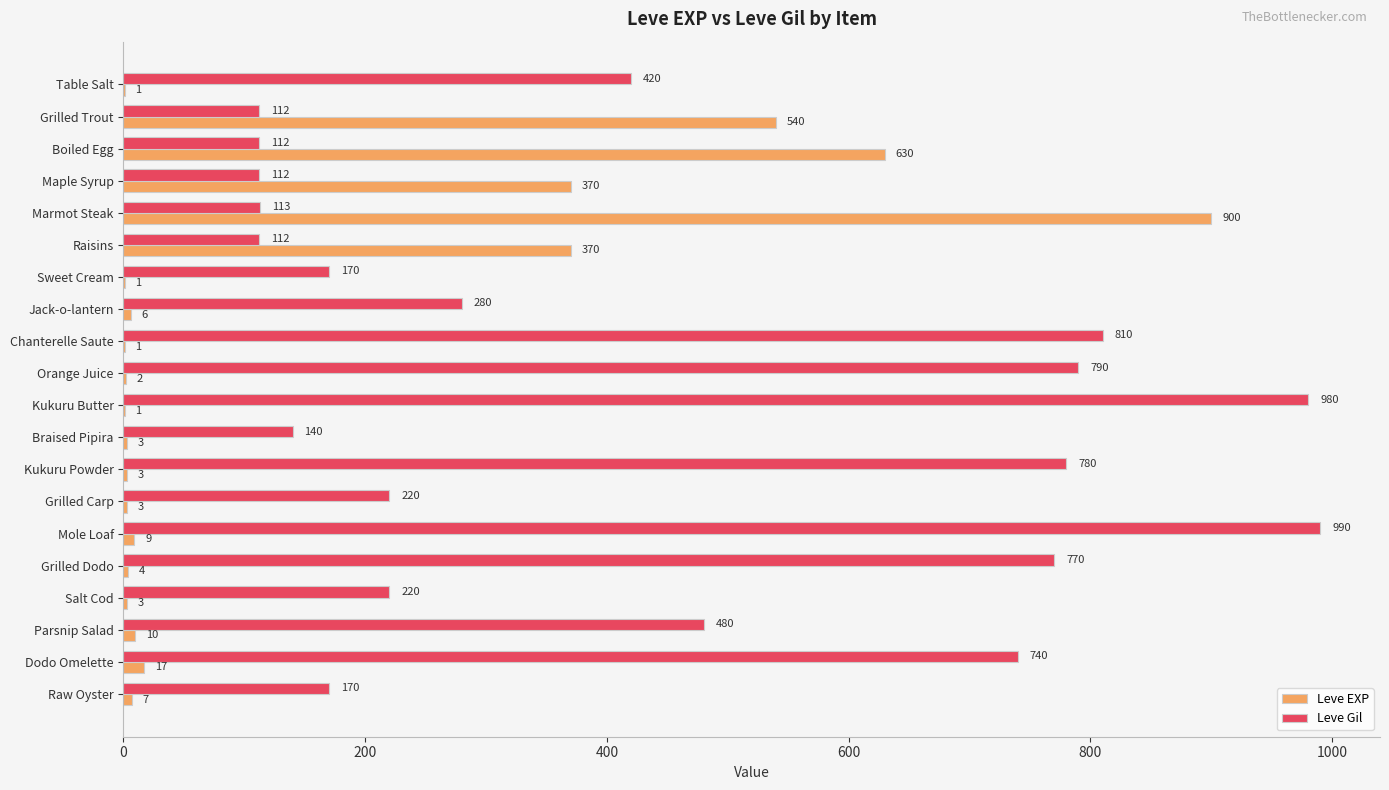

Read the Leve EXP value at Raisins, to the nearest 100.

400